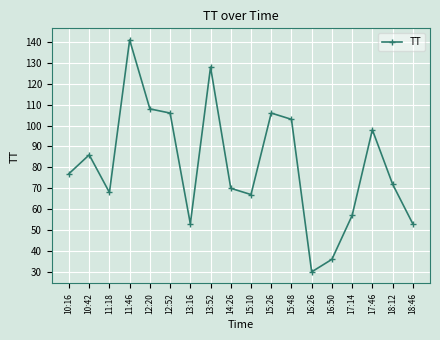

At which category does the data reach its first local valley?

11:18